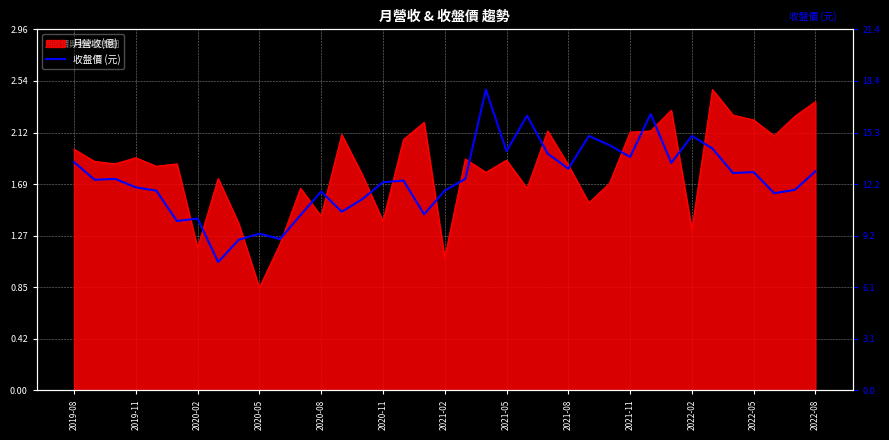

What is the ratio of the value at 2020-11 to the value at 2022-08?

0.9